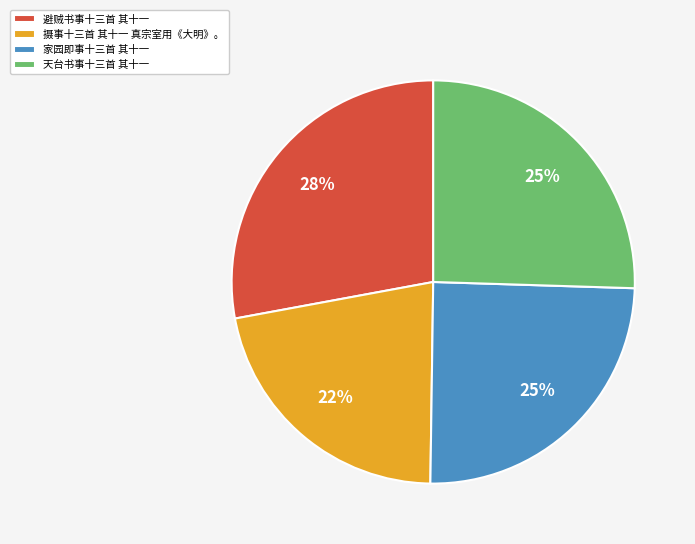

Which has a higher value, 避贼书事十三首 其十一 or 天台书事十三首 其十一?

避贼书事十三首 其十一